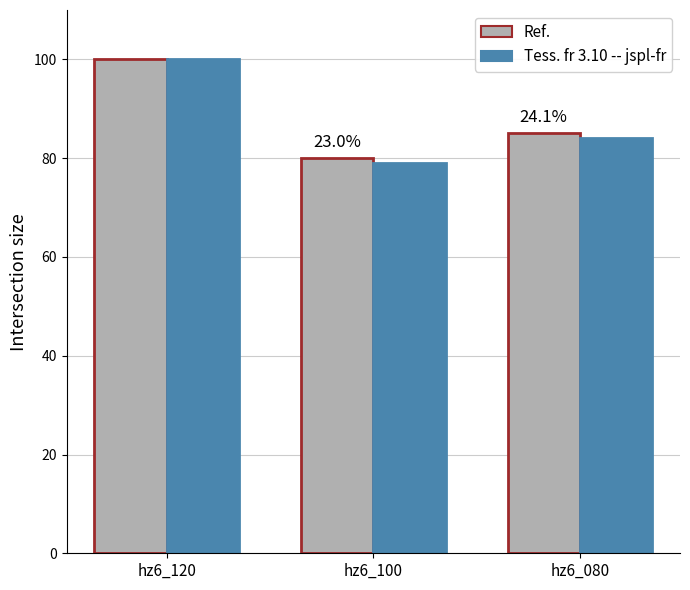

How many Ref. values are between 80 and 100?

3